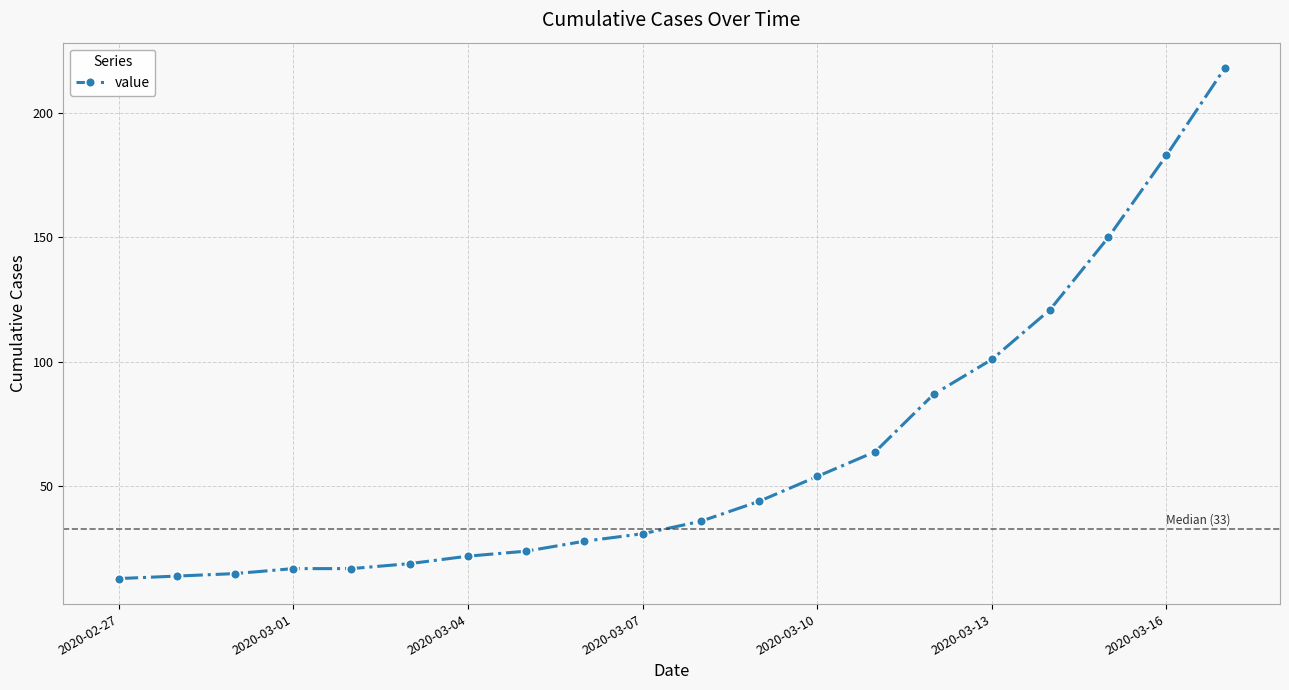

What is the sum of all values?

1258